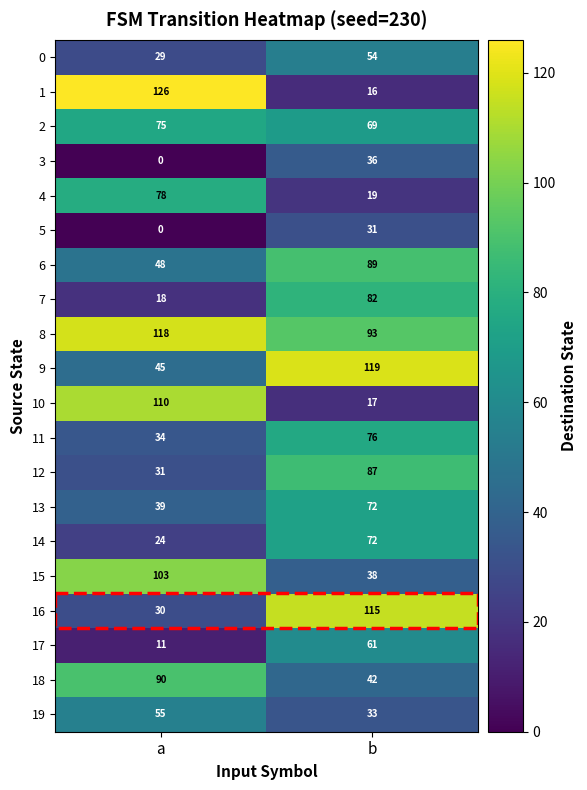

At how many categories does at least one series exceed 25?

2